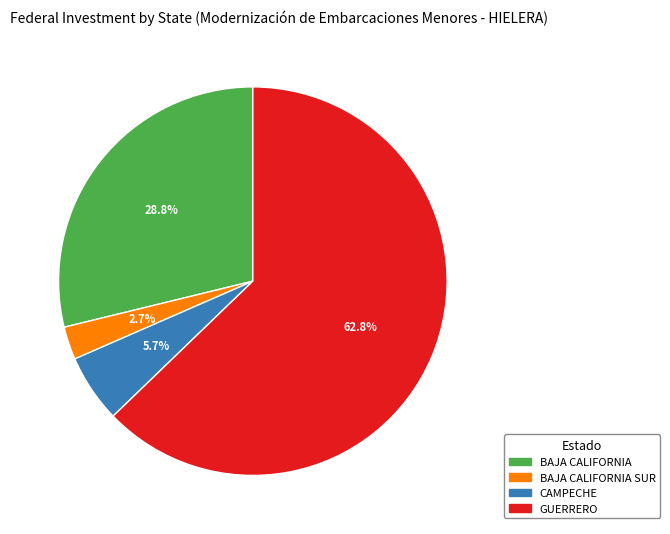

Does any single category account for the majority?

Yes